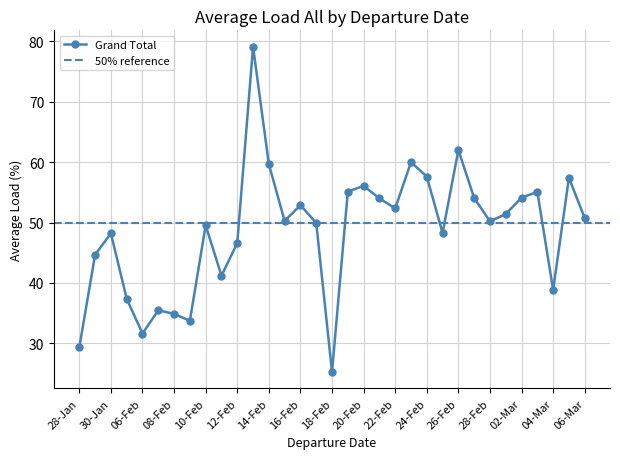

What is the value of the 27th point from the left?

50.2